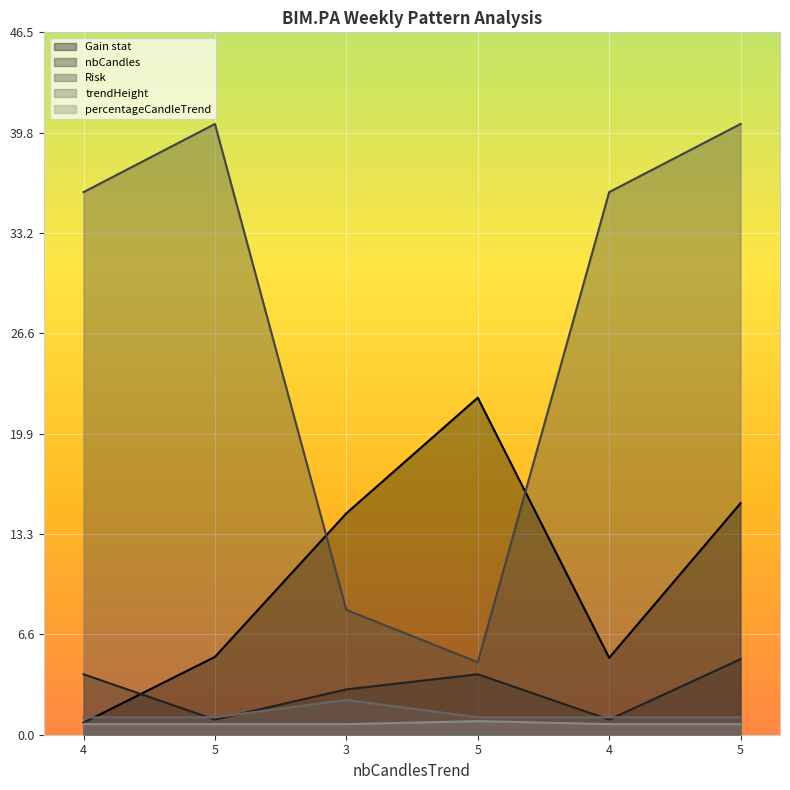

Rank the categories by nbCandles value from lowest to highest.

5, 4, 3, 4, 5, 5